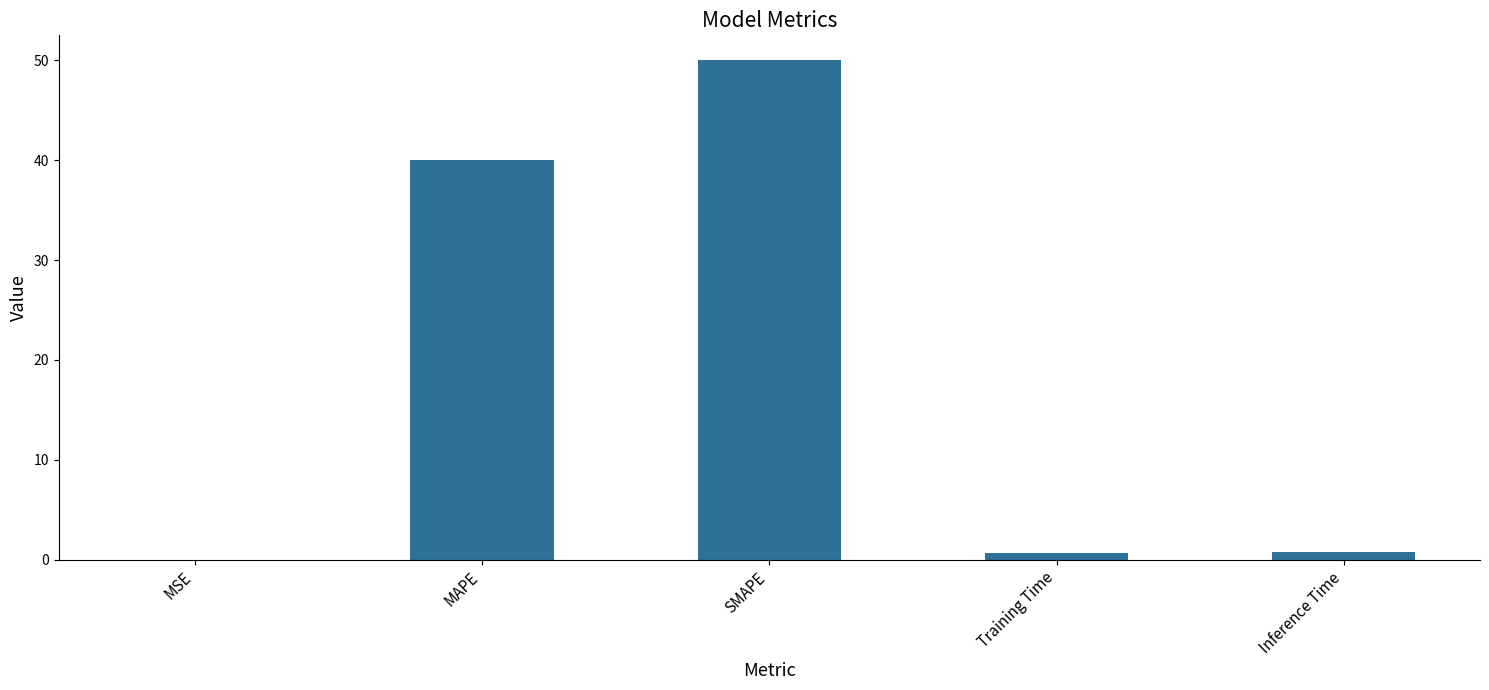

What is the average value?

18.3